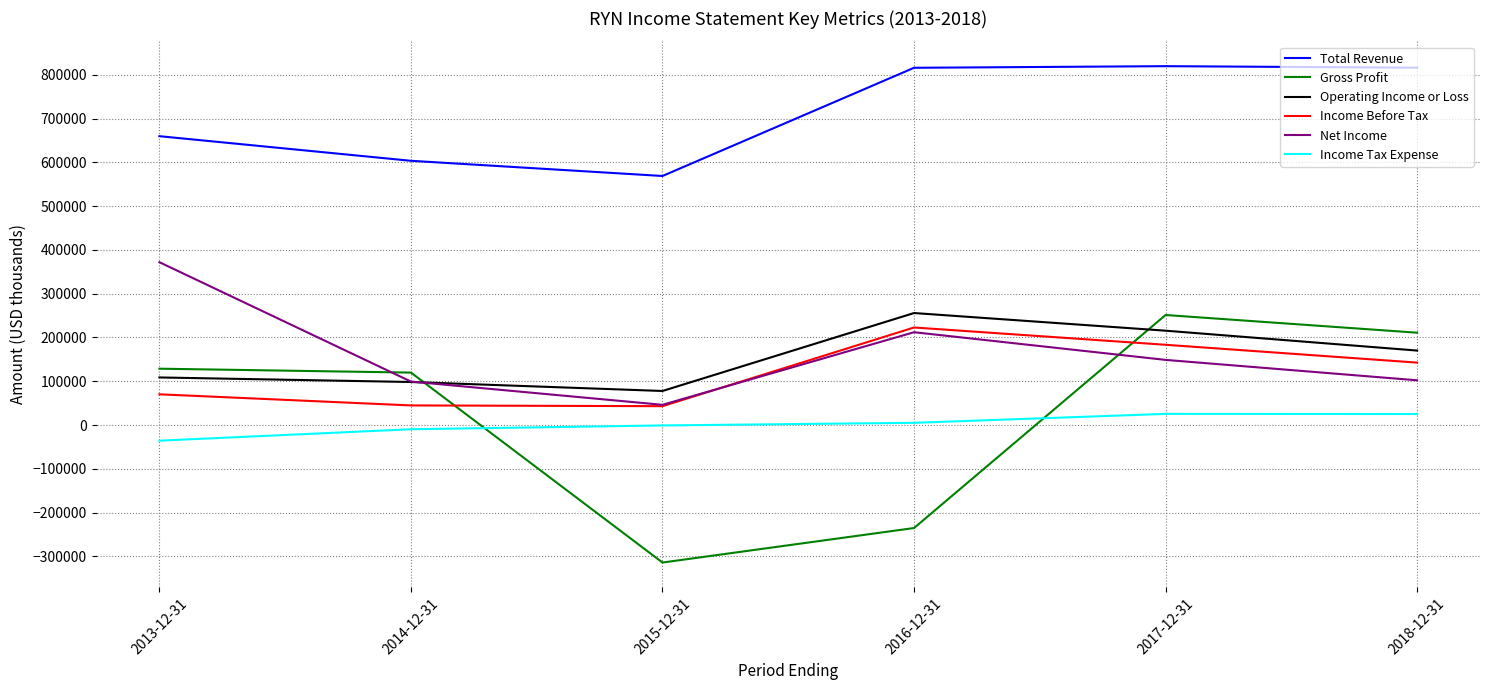

True or false: Income Tax Expense and Operating Income or Loss cross at least once.

False